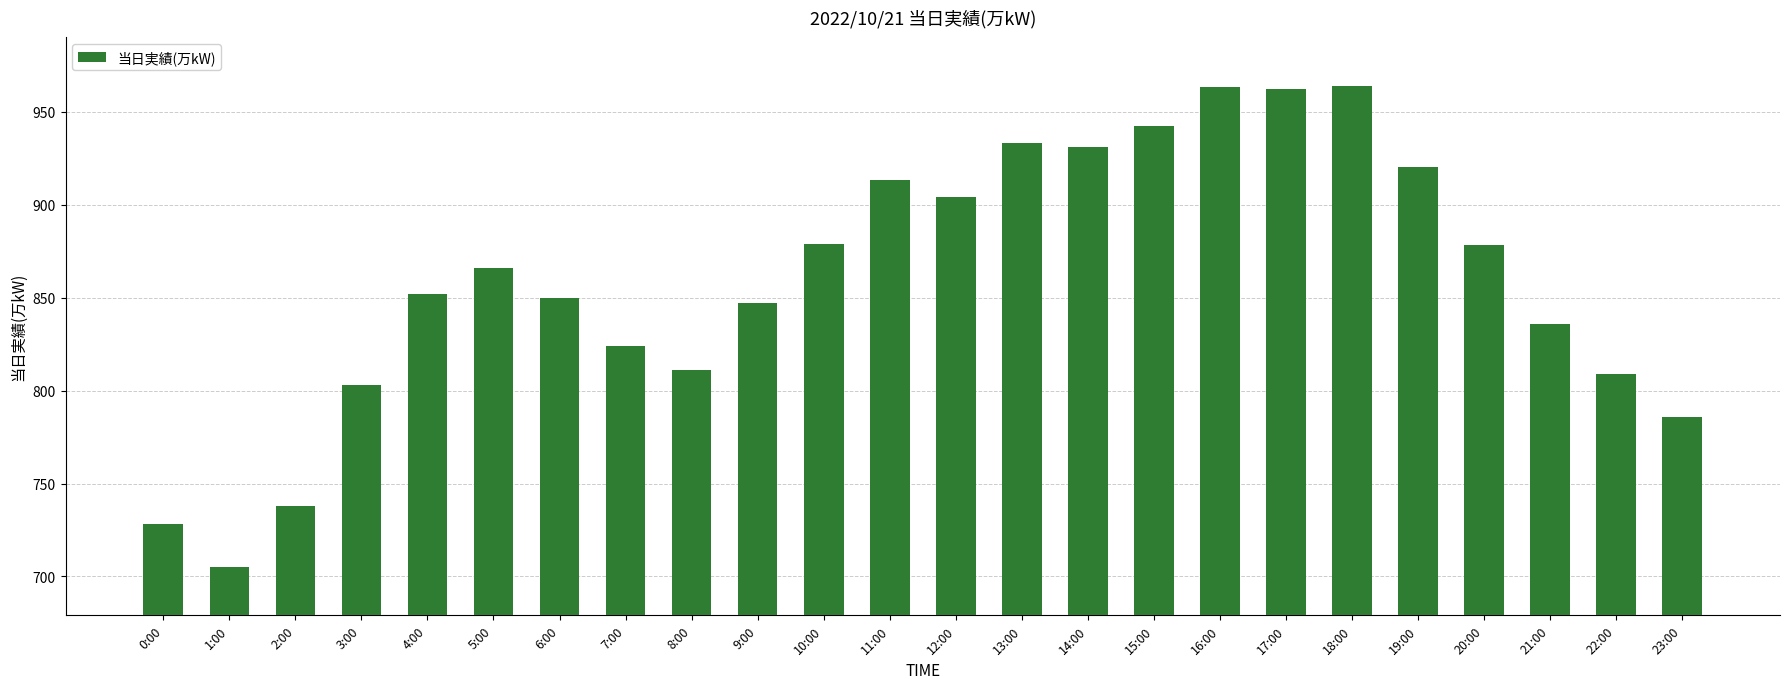

Read the value at 13:00, to the nearest 10.

930